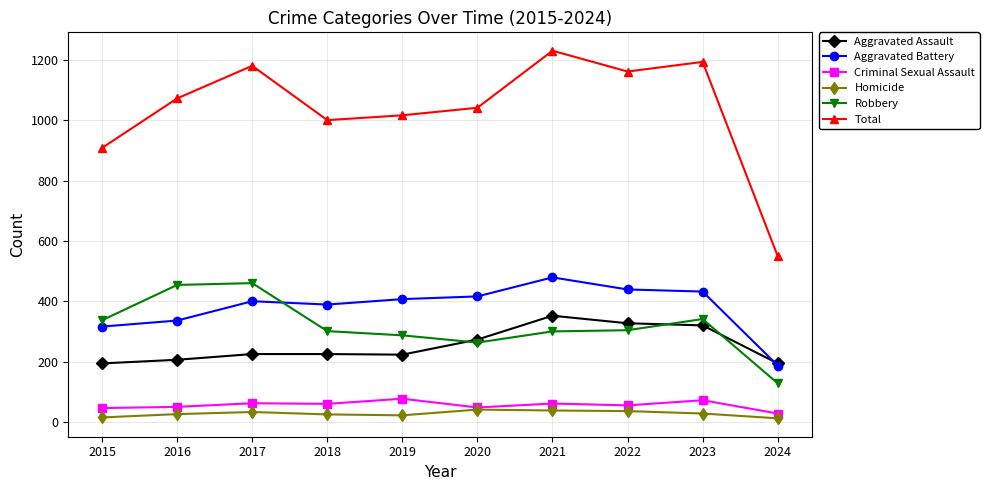

How many interior local valleys does the Total series have?

2